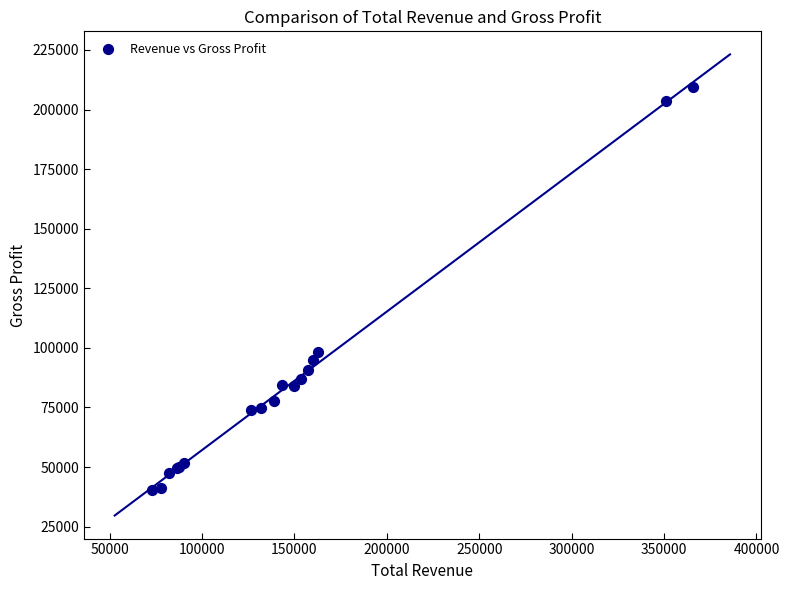

What Y value in the scatter plot is closest to 124900?

98200